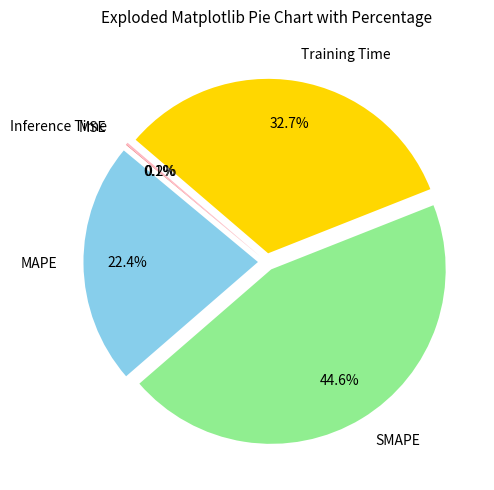

What percentage do MAPE and Training Time together represent?

55.1%